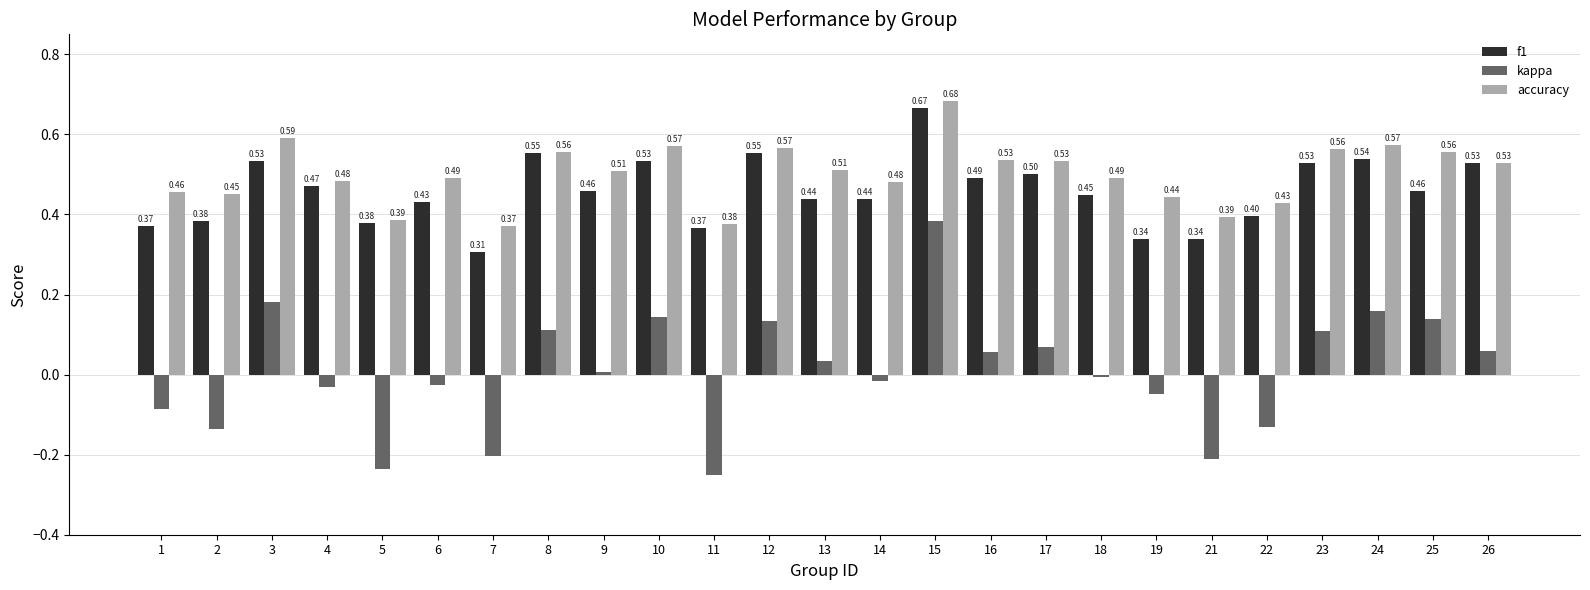

Is the value of f1 at 2 greater than the value of accuracy at 22?

No